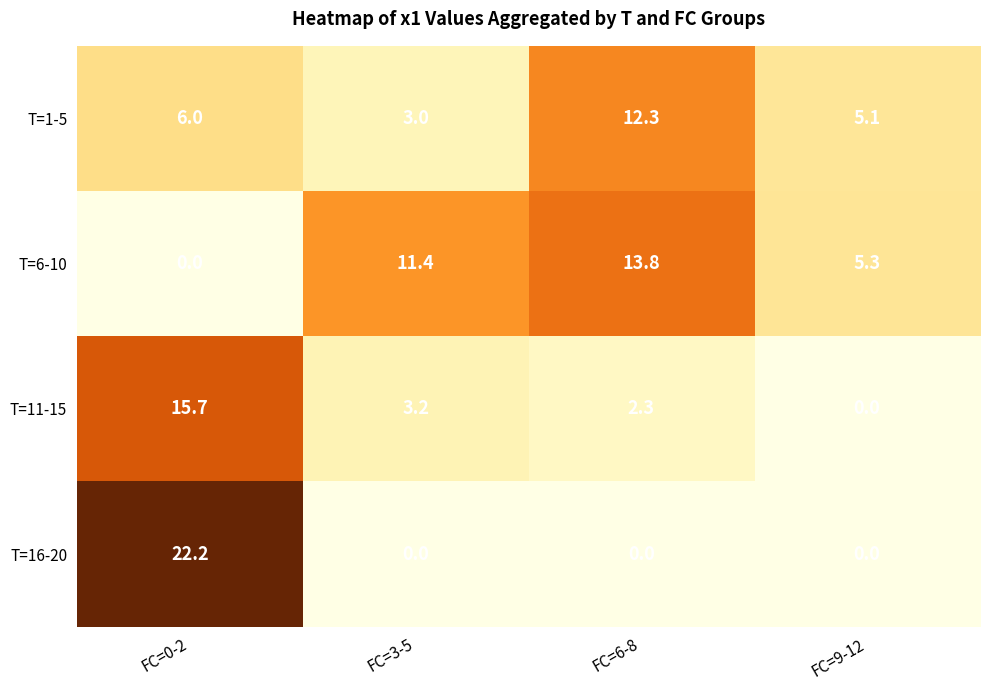

Where is T=6-10 nearest to the value 6?

FC=9-12